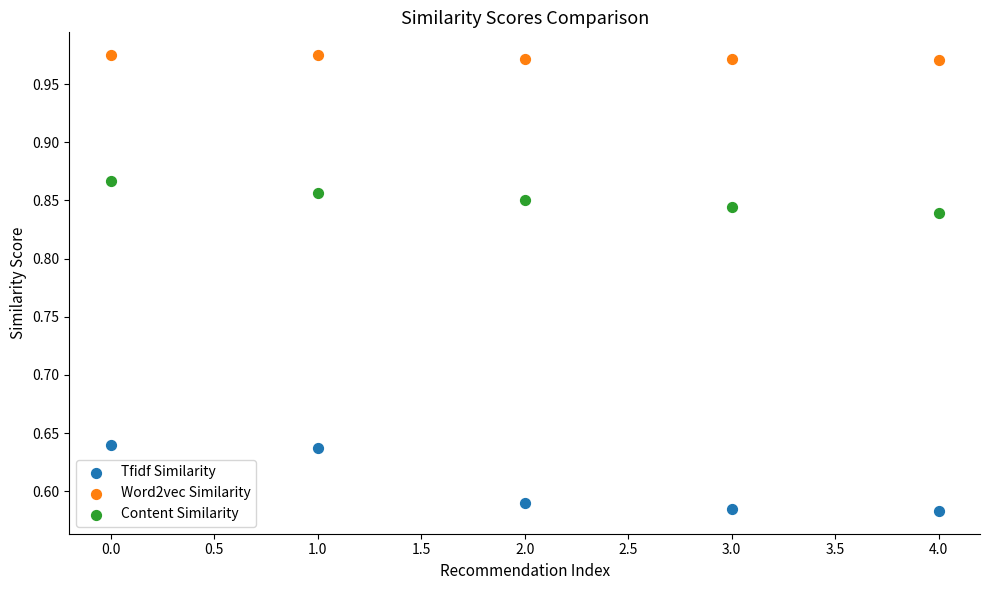

What are all the series names shown in the legend?

Tfidf Similarity, Word2vec Similarity, Content Similarity